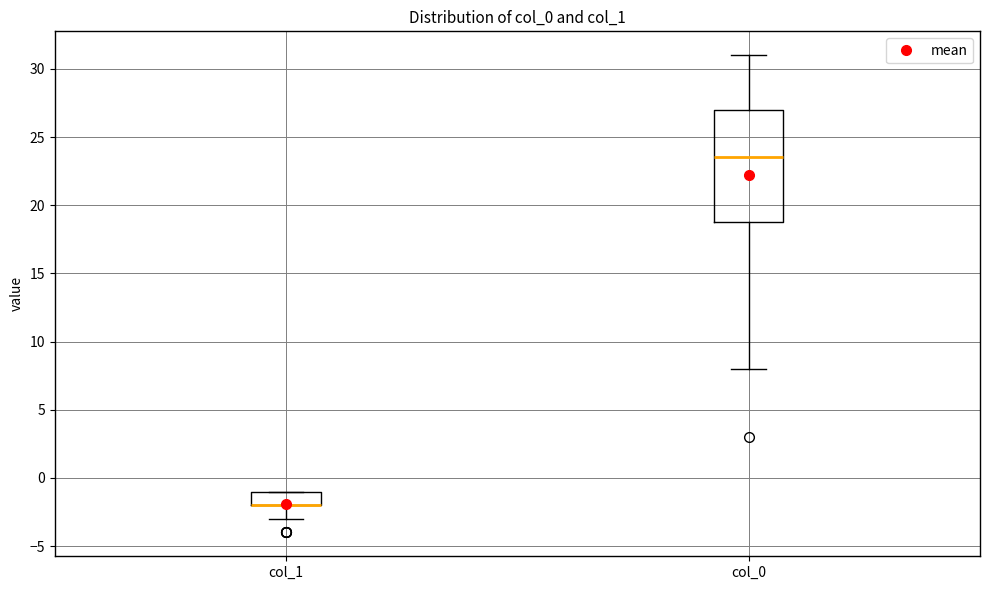

Where does the lower whisker of the box for col_1 end on the y-axis? The values are not printed on the chart, so give them approximately, as read against the axis.

-3.0